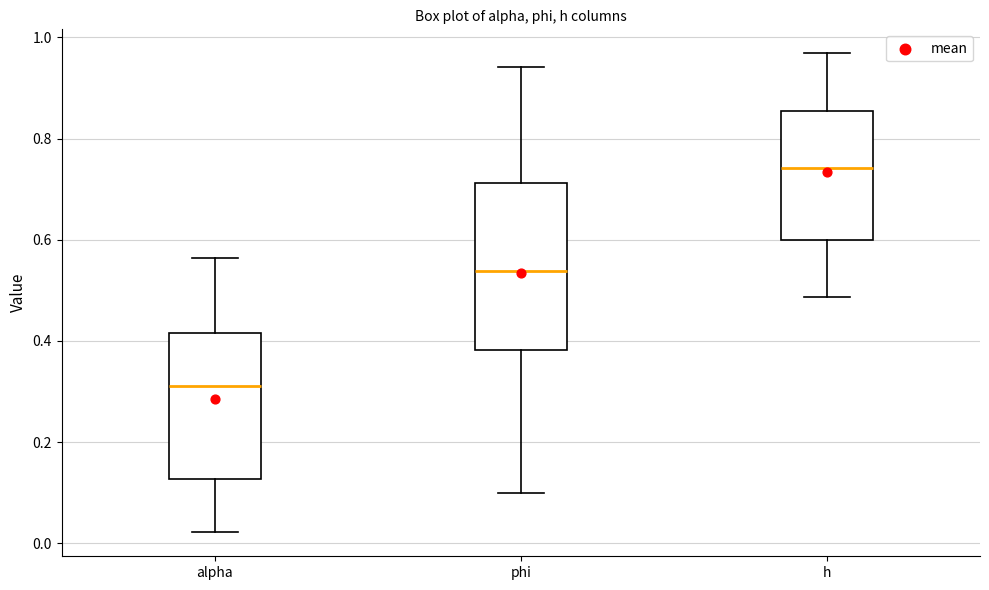

Which box has the lowest median line?

alpha